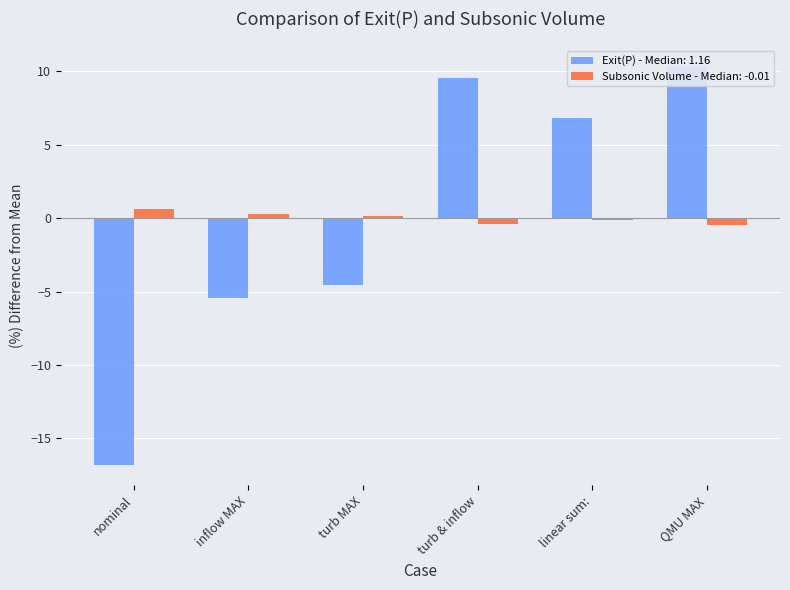

Where is Subsonic Volume nearest to the value 0?

turb MAX